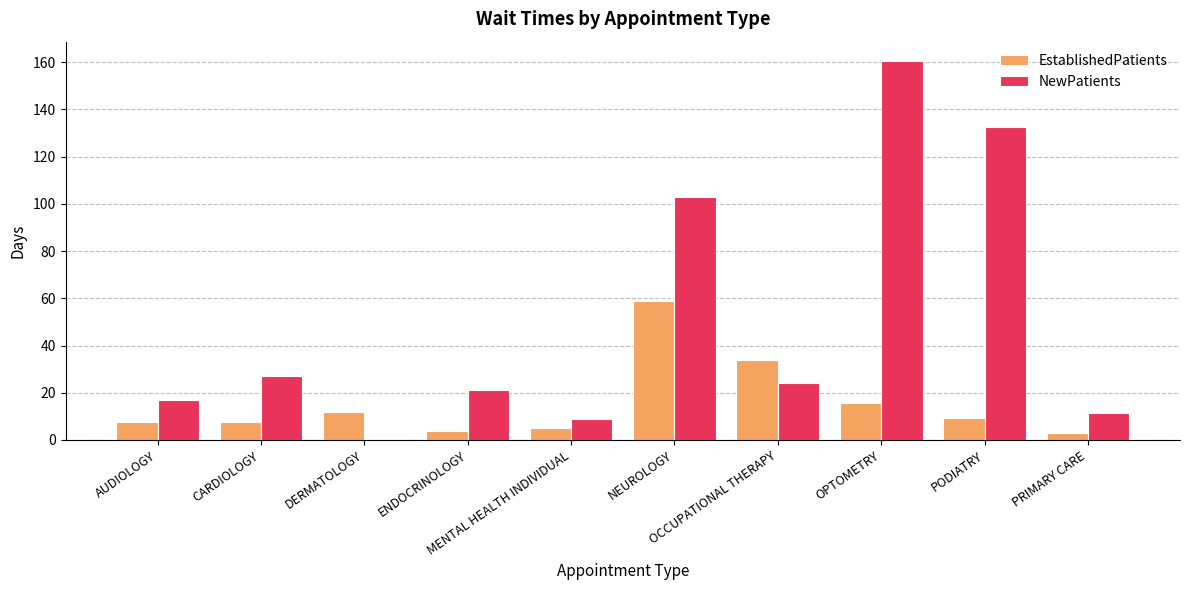

Which series has the largest total across all categories?

NewPatients